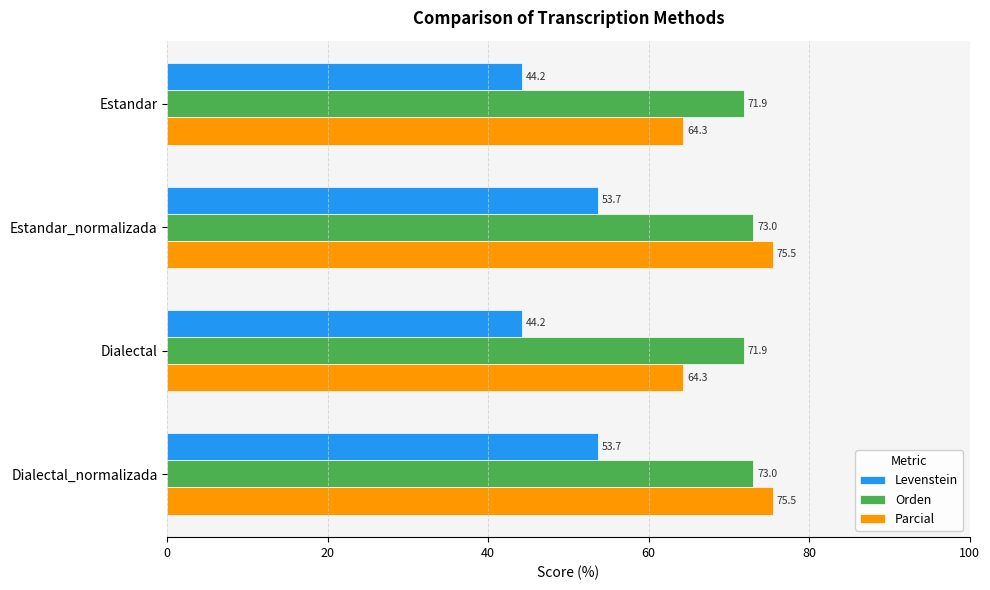

What is the average value of the Parcial series?

69.9